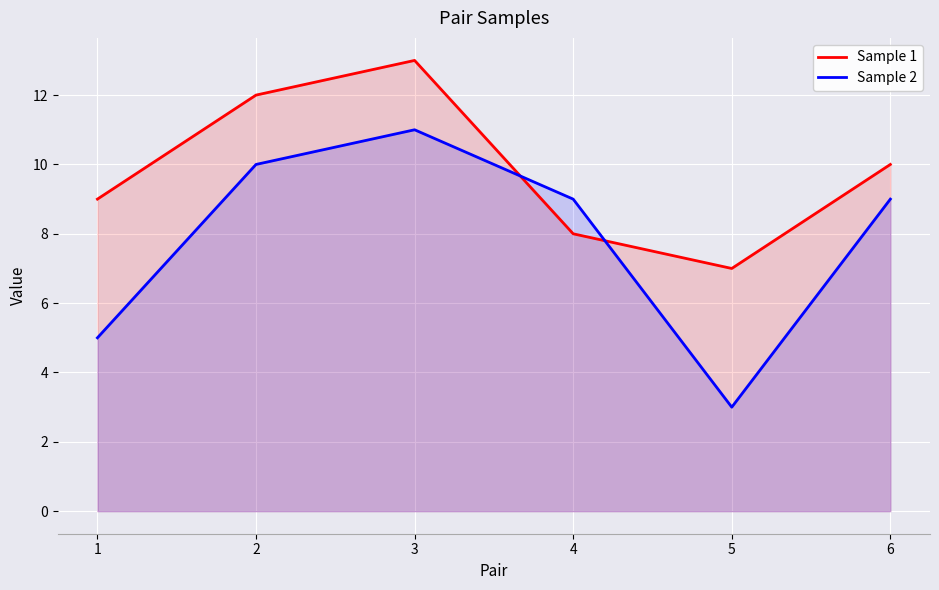

At which category is the sum across all series the highest?

3